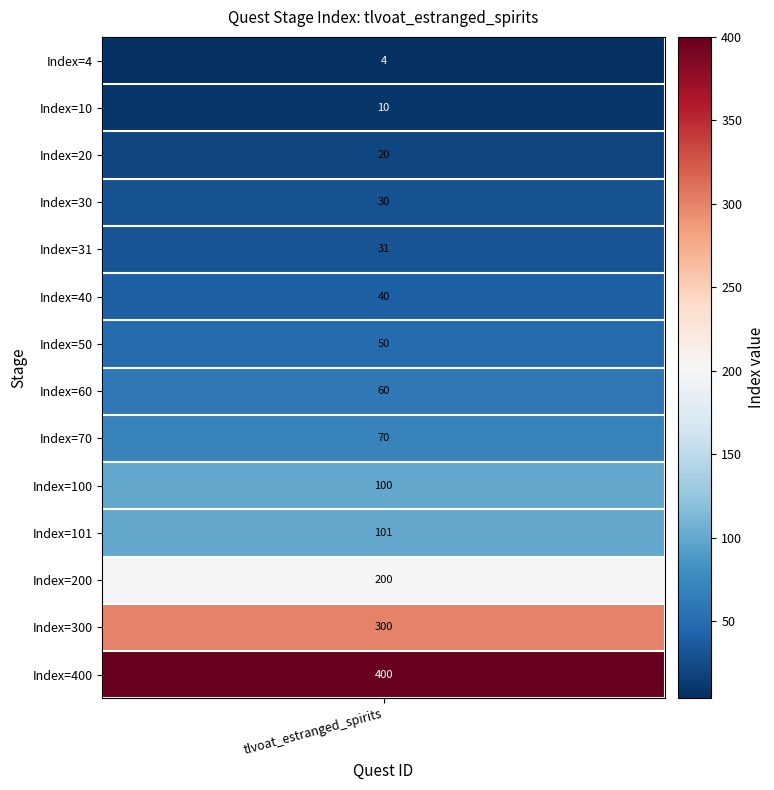

What is the change in value from 3 to 9?

+70